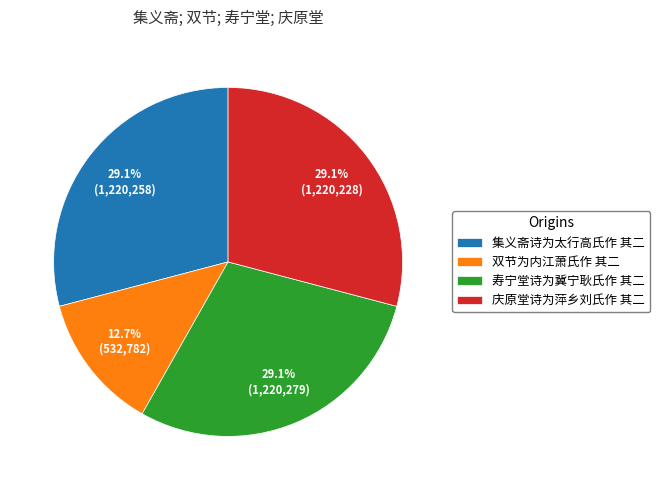

What portion of the pie excludes 集义斋诗为太行高氏作 其二?

70.9%